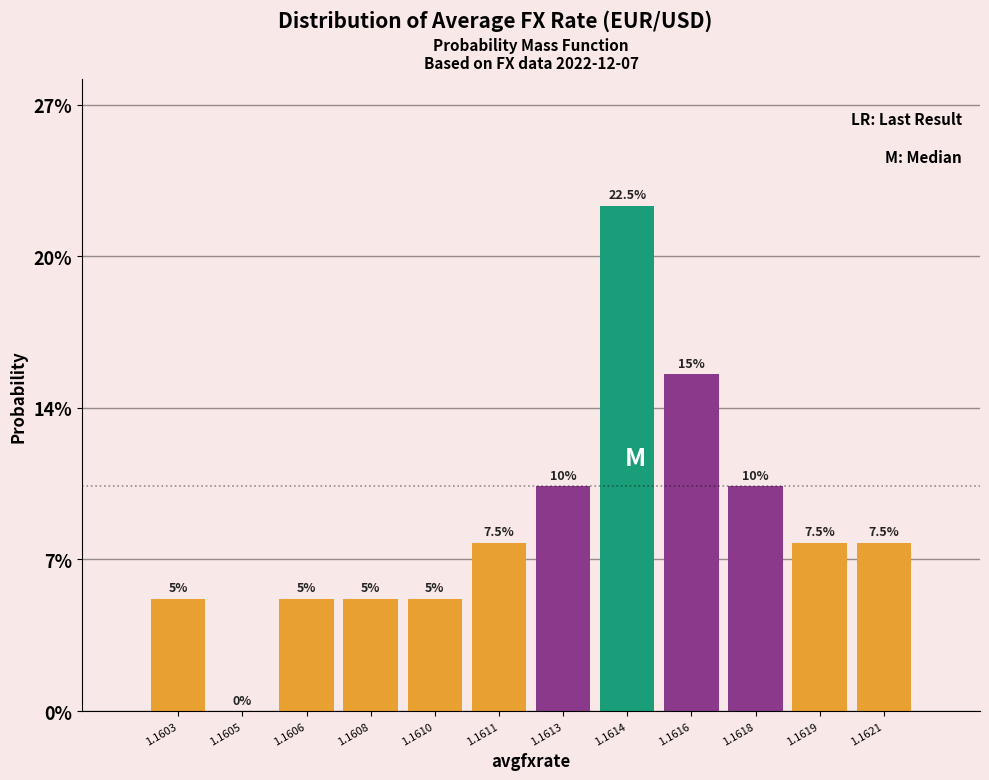

Are the bars horizontal?

No